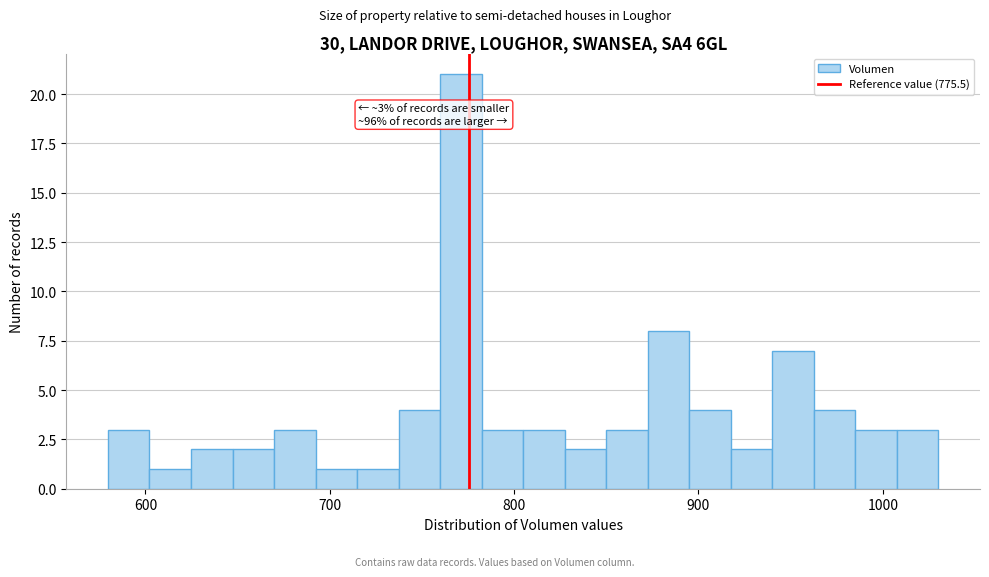

Read against the x-axis, roughly where is the centre of the tallest bar?

770